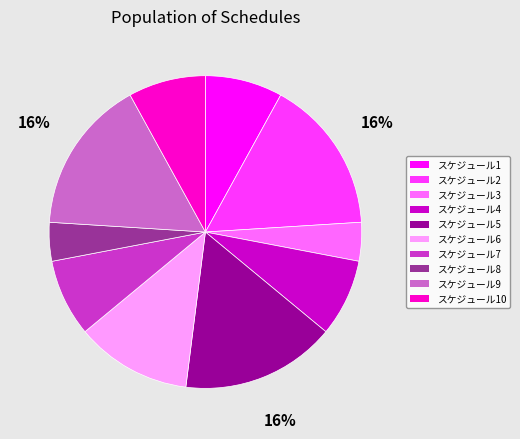

Combined, do スケジュール4 and スケジュール2 account for over 50%?

No